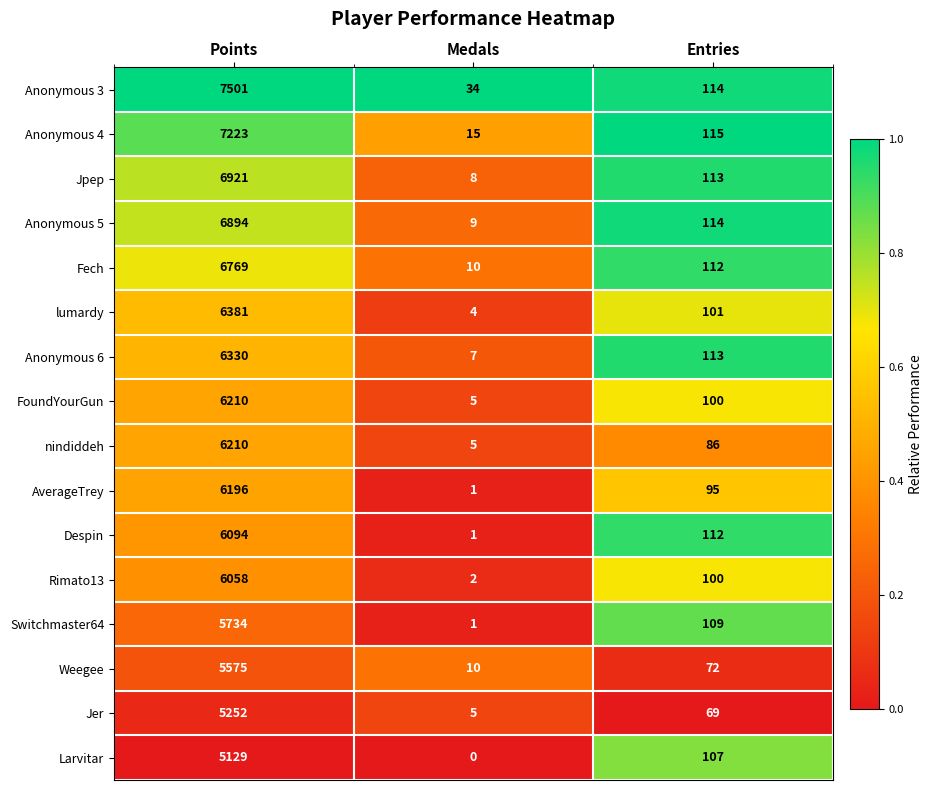

The value of Larvitar at Medals is 0. True or false?

True